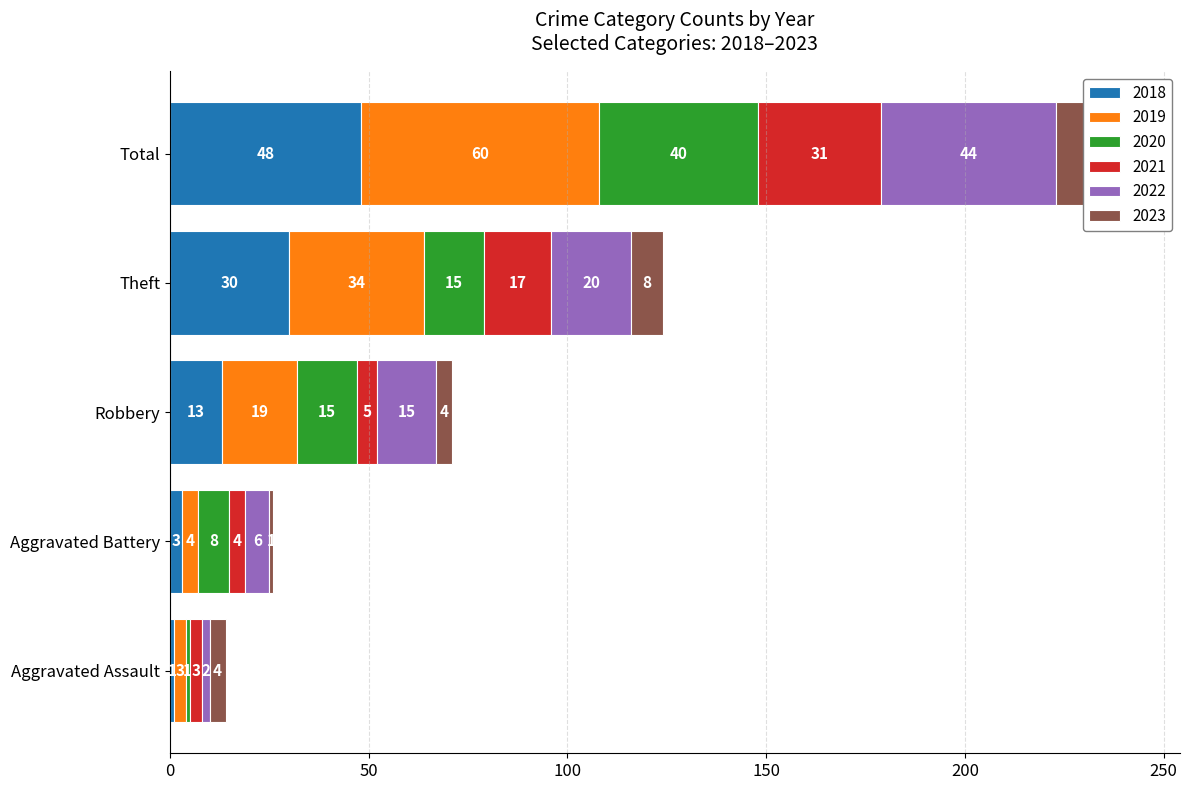

How many bars are there in total?

30